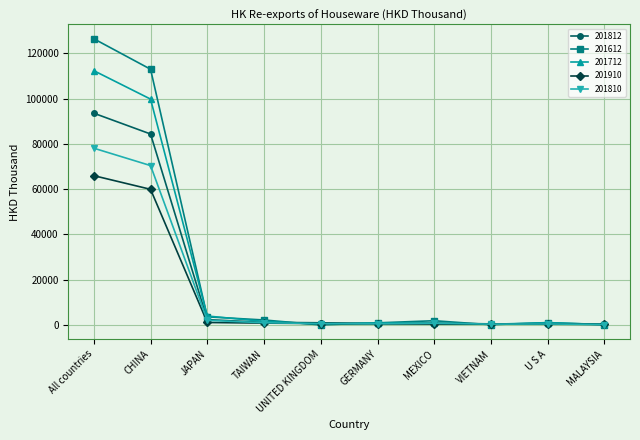

What is the label of the 2nd point from the right?

U S A